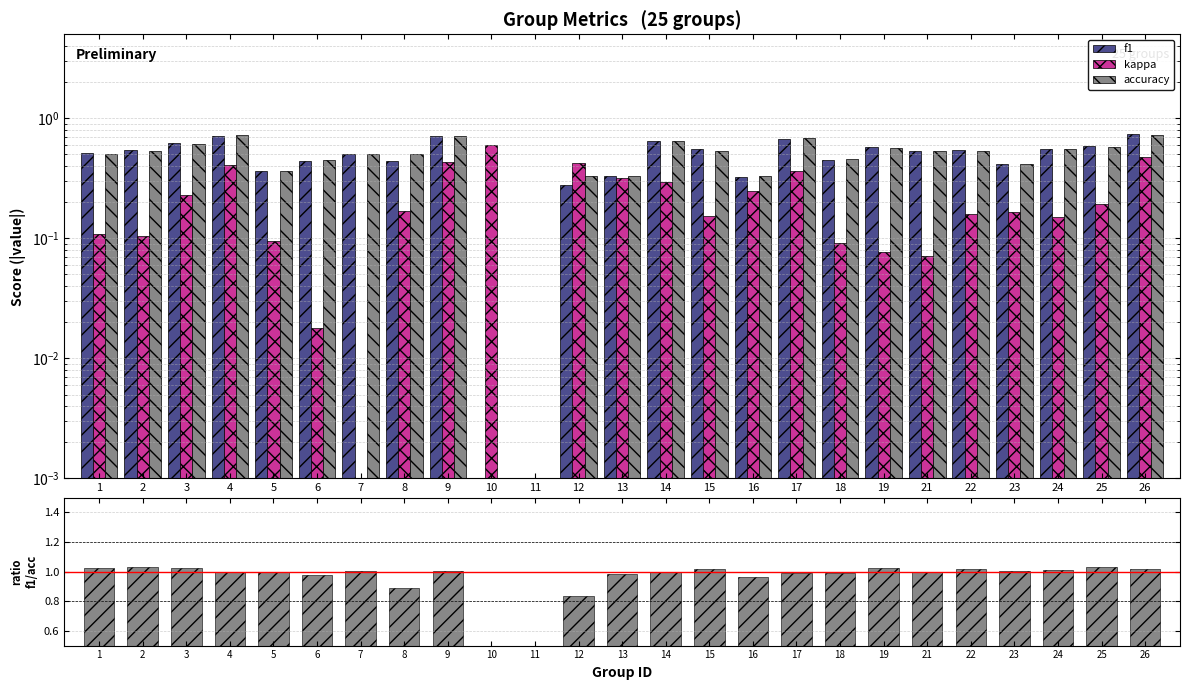

Does the chart contain any negative values?

No